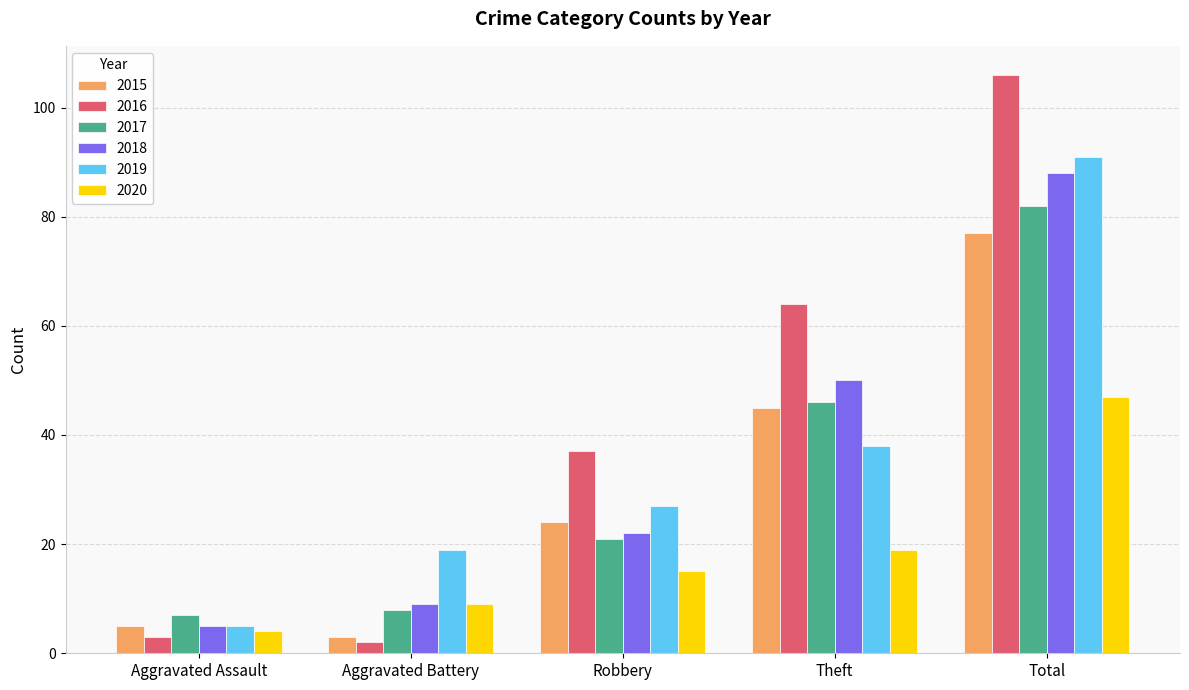

At which label does 2019 reach its minimum?

Aggravated Assault